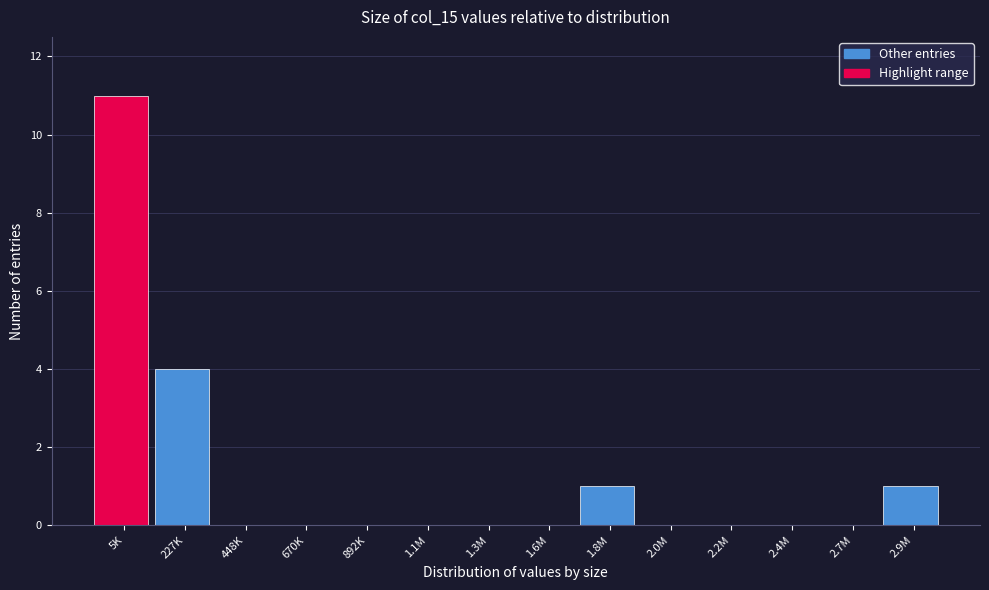

Reading right to left, transcribe all the data shown in this chart.

2.9M=1	2.7M=0	2.4M=0	2.2M=0	2.0M=0	1.8M=1	1.6M=0	1.3M=0	1.1M=0	892K=0	670K=0	448K=0	227K=4	5K=11